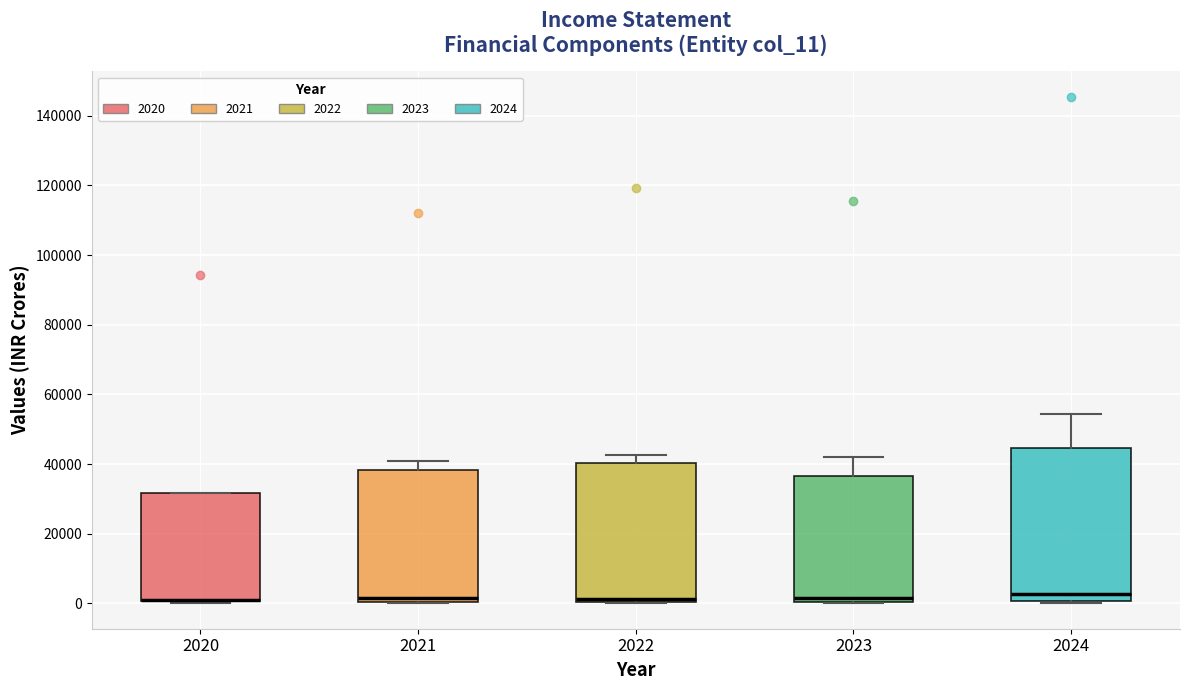

Reading left to right, read every box against the y-axis: the position of its median line, the range the box covers, and the ends of its whiskers. The values are not printed on the chart, so give them approximately, as read against the axis.

2020: median 0 (drawn on the box's lower edge), box 0 to 32000, whiskers 0 (just below the box's lower edge) to 32000
2021: median 2000, box 0 to 38000, whiskers 0 to 40000
2022: median 2000 (drawn on the box's lower edge), box 0 to 40000, whiskers 0 to 42000
2023: median 2000, box 0 to 36000, whiskers 0 to 42000
2024: median 2000, box 0 to 44000, whiskers 0 to 54000